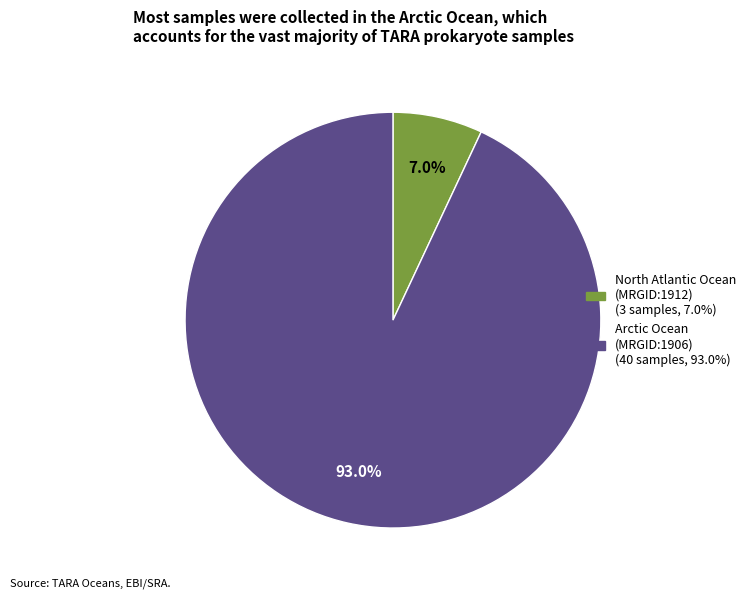

Does any single category account for the majority?

Yes